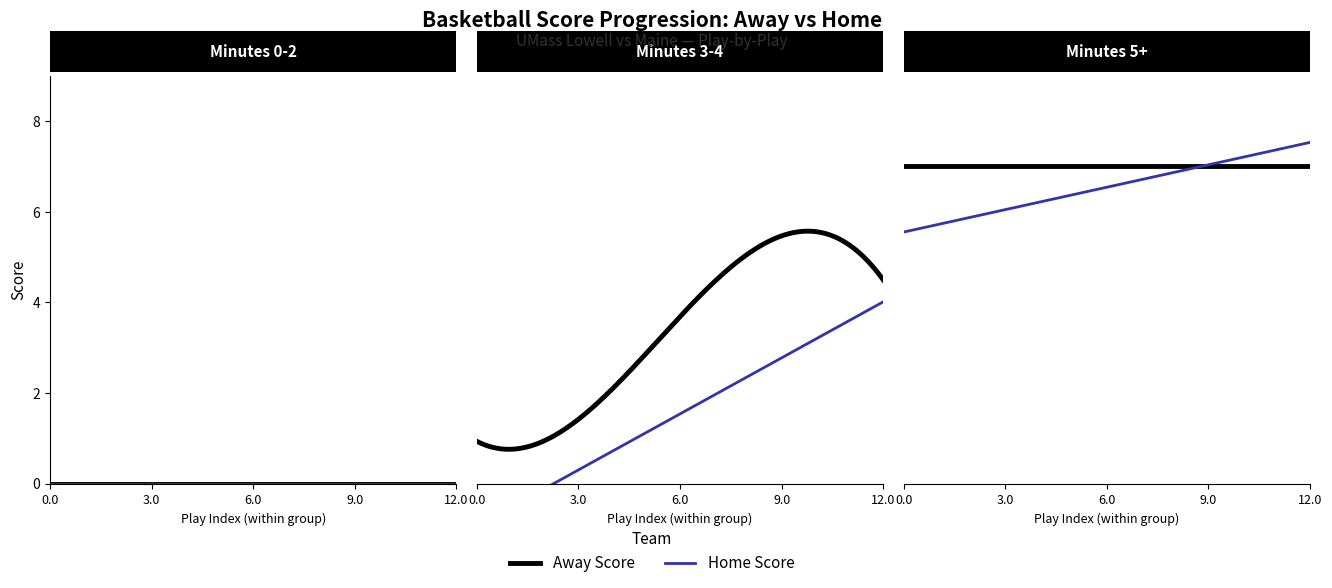

What is the sum of all Home Score values?

85.0